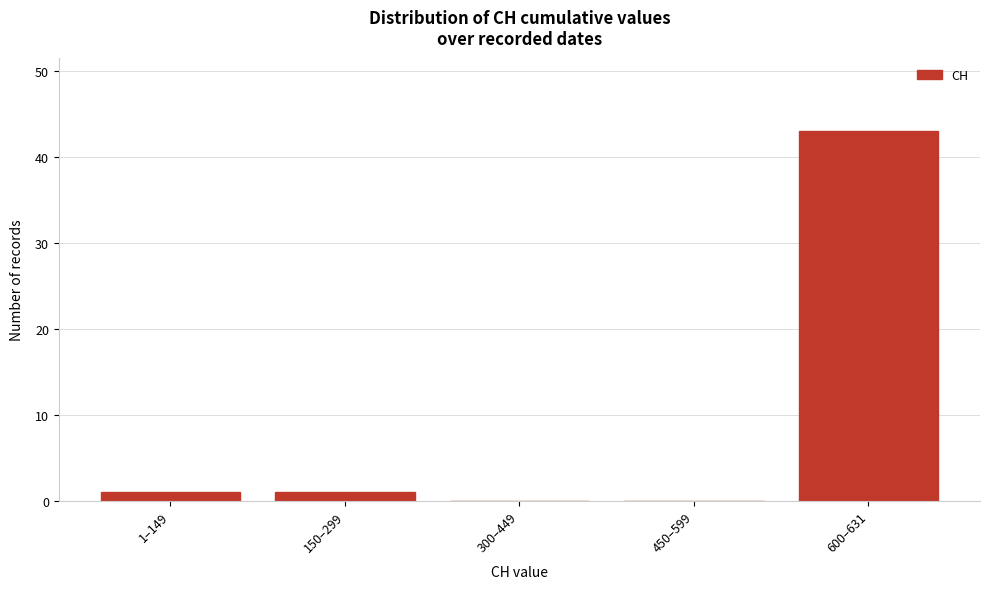

The chart shows a value of 0 at 450–599. True or false?

True